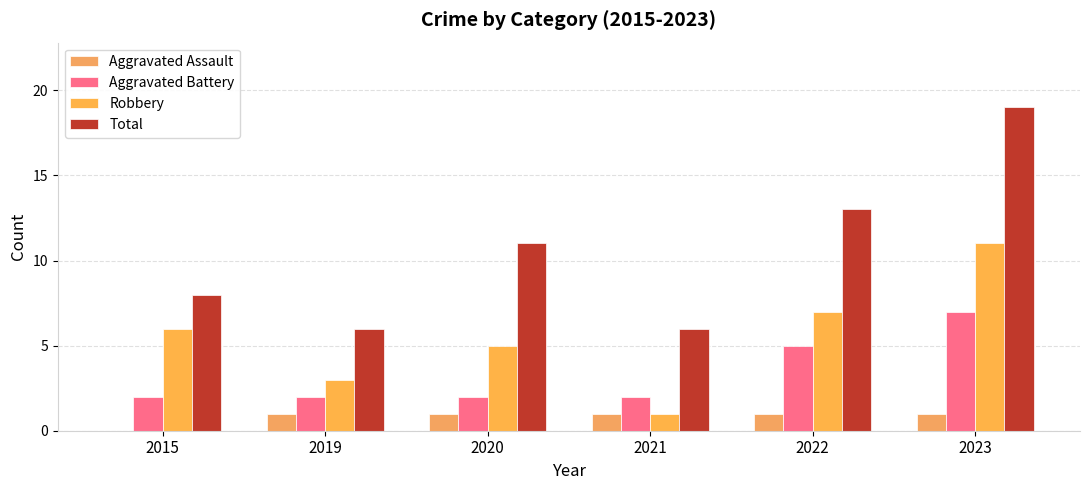

What is the value of the Aggravated Battery bar at the 4th from the left?

2